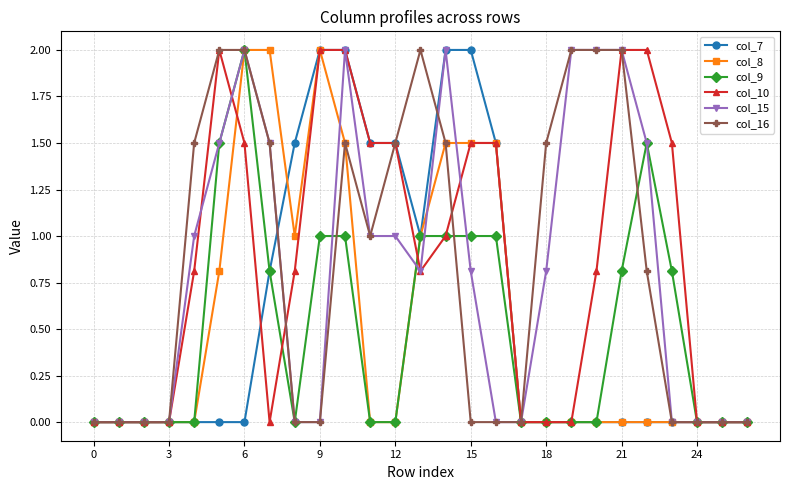

True or false: col_15 has more than 0 points higher than both neighbors.

True